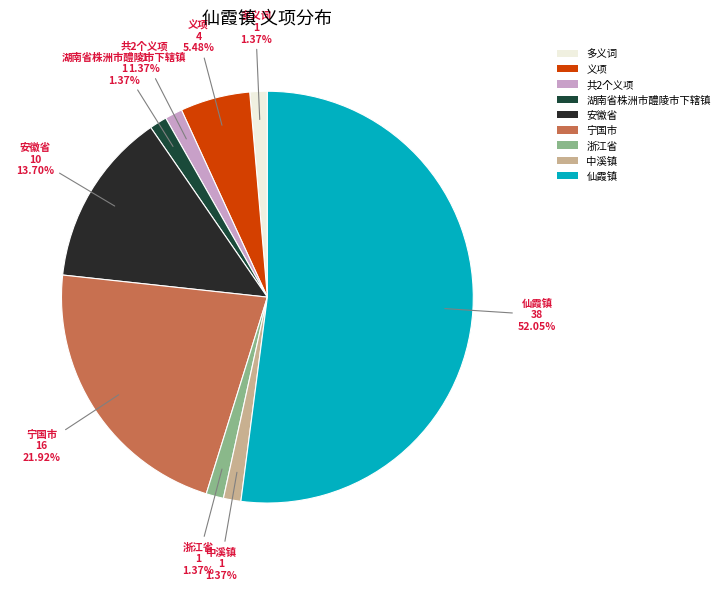

Does any single category account for the majority?

Yes